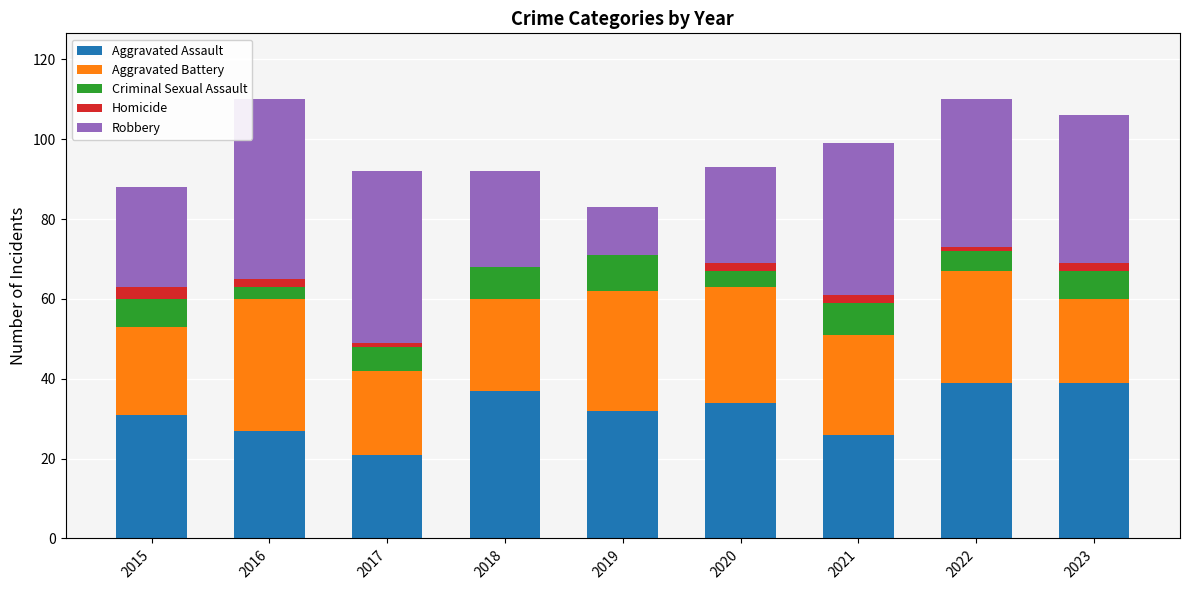

Are the bars horizontal?

No